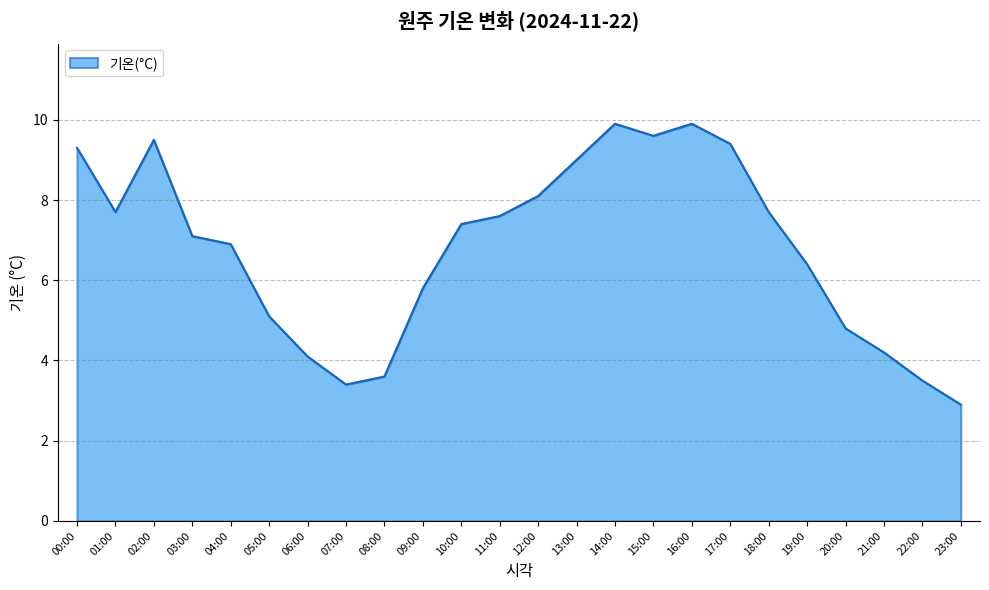

What is the difference between the maximum and second lowest values?

6.5